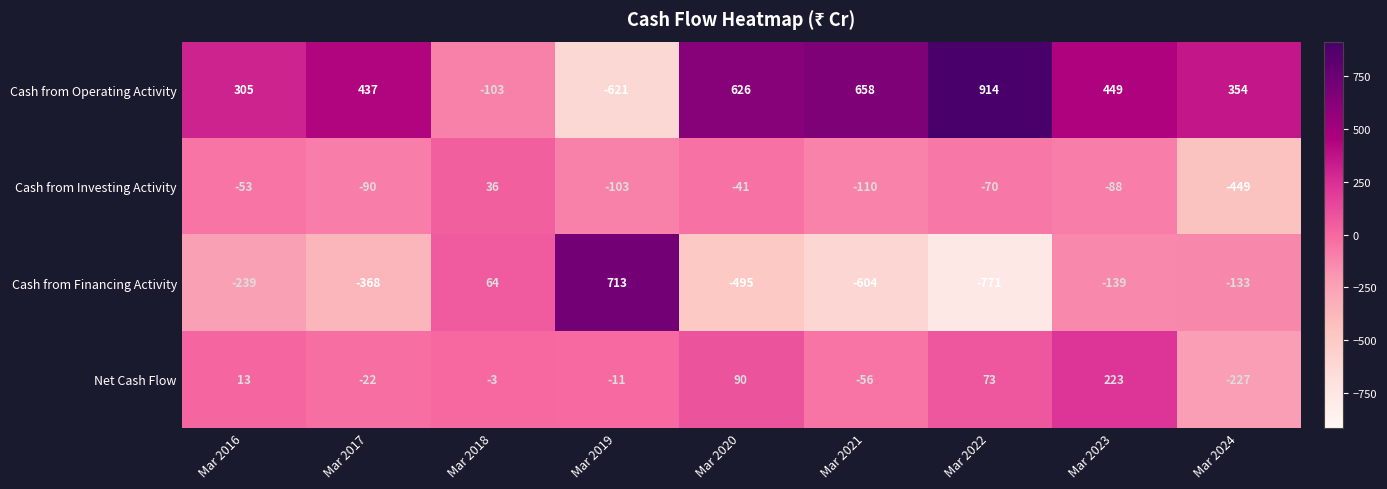

The Cash from Financing Activity series shows -368 at Mar 2017. True or false?

True